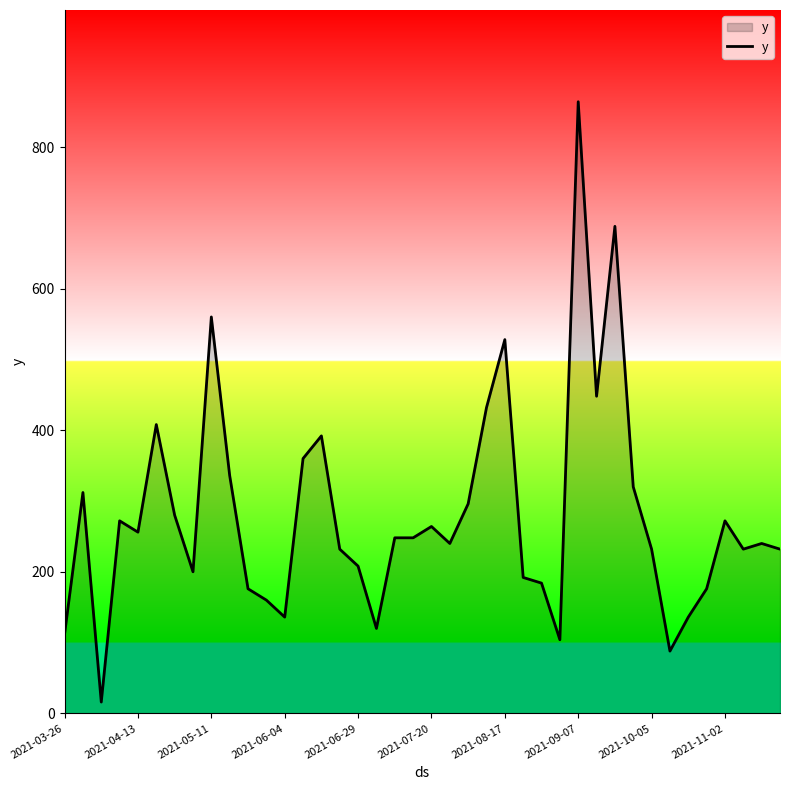

What is the greatest value displayed?

864